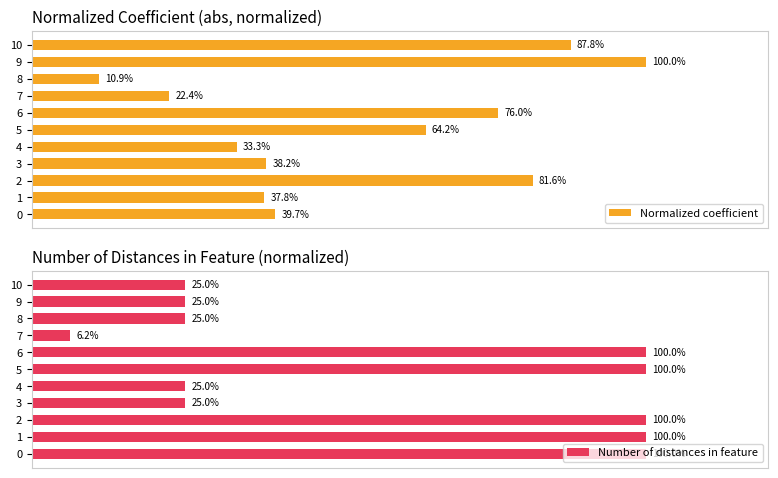

List the labels in order of Normalized coefficient value, smallest first.

8, 7, 4, 1, 3, 0, 5, 6, 2, 10, 9